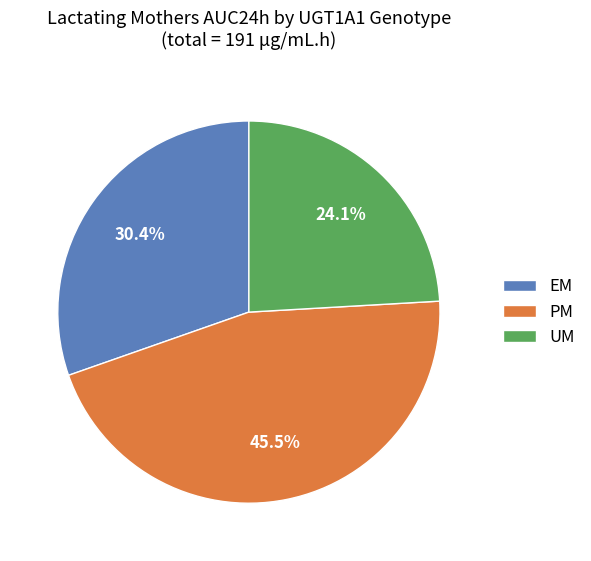

What is the largest slice in the pie chart?

PM